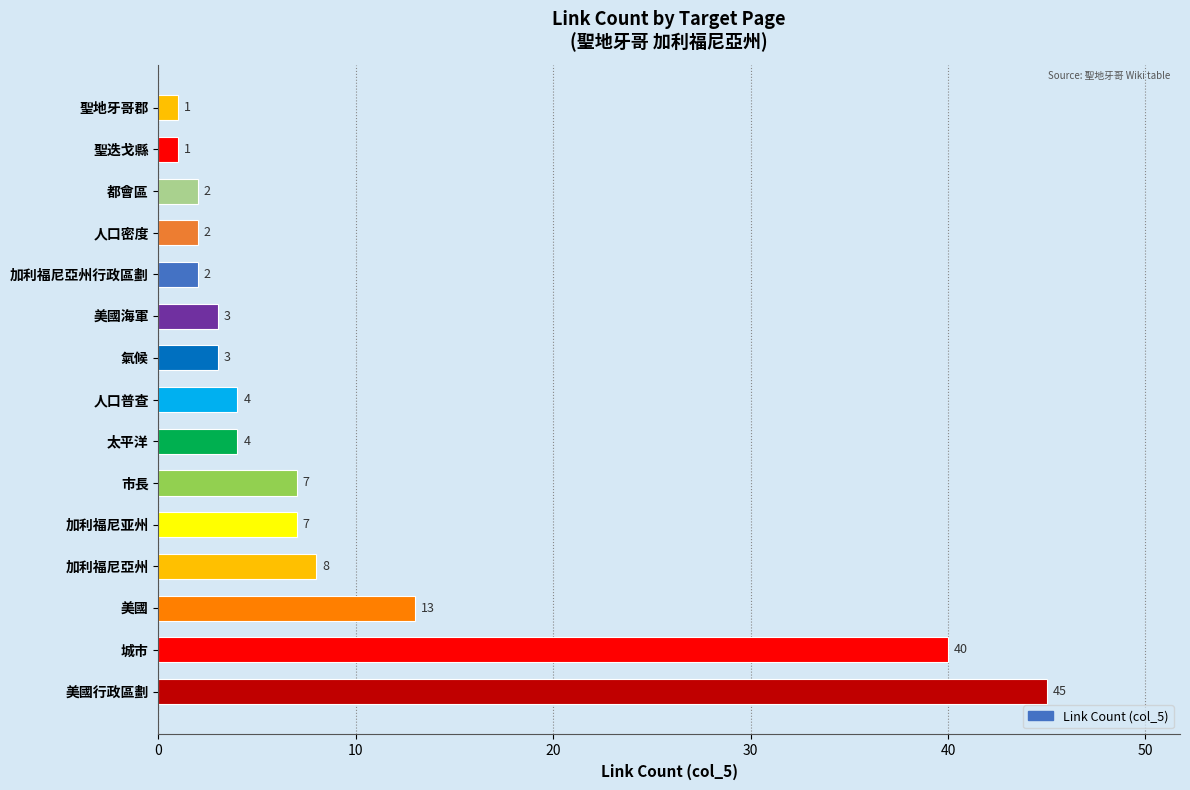

Reading bottom to top, what are all the values shown in this chart?

45	40	13	8	7	7	4	4	3	3	2	2	2	1	1